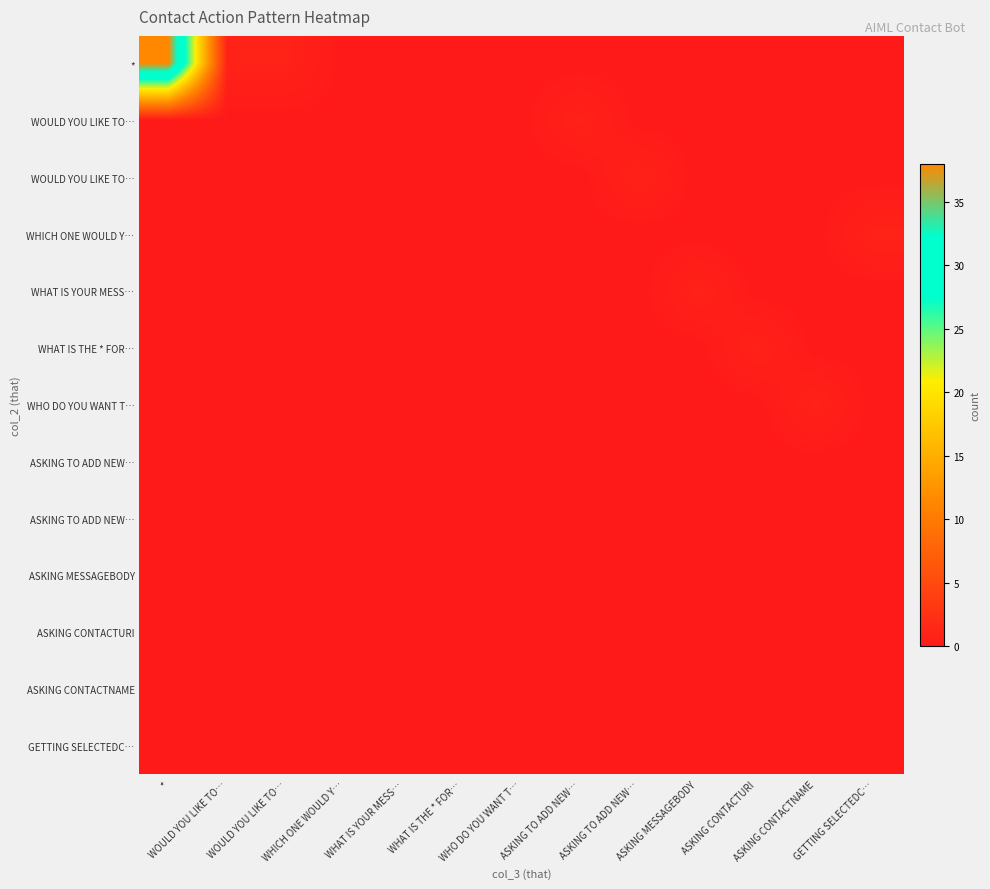

At which category does the chart reach its minimum across all series?

WHICH ONE WOULD Y…